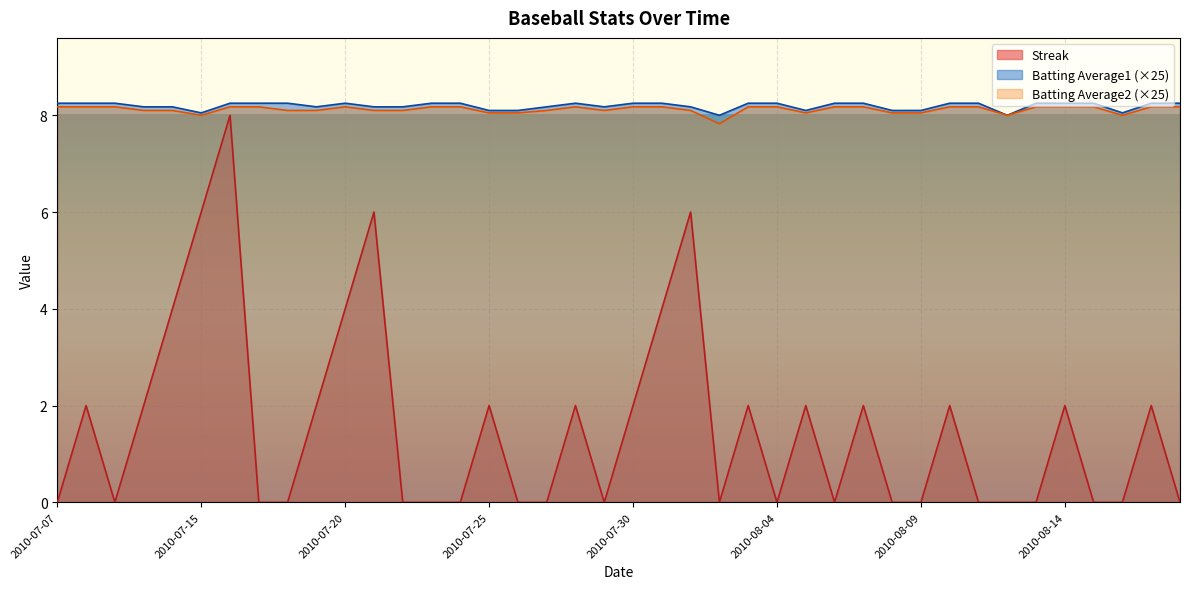

List the labels in order of Batting Average2 value, largest first.

2010-07-07, 2010-07-08, 2010-07-09, 2010-07-16, 2010-07-17, 2010-07-20, 2010-07-23, 2010-07-24, 2010-07-28, 2010-07-30, 2010-07-31, 2010-08-03, 2010-08-04, 2010-08-06, 2010-08-07, 2010-08-10, 2010-08-11, 2010-08-13, 2010-08-14, 2010-08-15, 2010-08-17, 2010-08-18, 2010-07-10, 2010-07-11, 2010-07-18, 2010-07-19, 2010-07-21, 2010-07-22, 2010-07-27, 2010-07-29, 2010-08-01, 2010-07-25, 2010-07-26, 2010-08-05, 2010-08-08, 2010-08-09, 2010-07-15, 2010-08-12, 2010-08-16, 2010-08-02